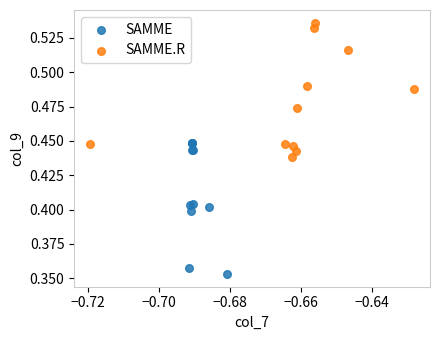

Which series reaches the minimum Y coordinate?

SAMME